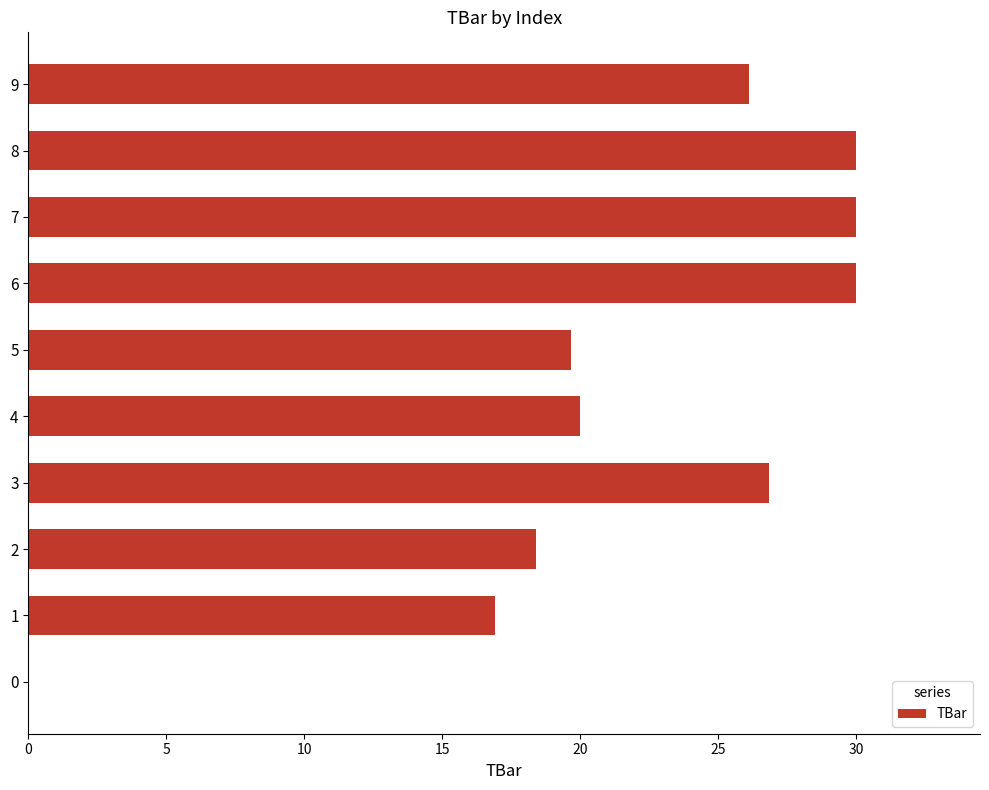

The value at 6 is 50.2. True or false?

False